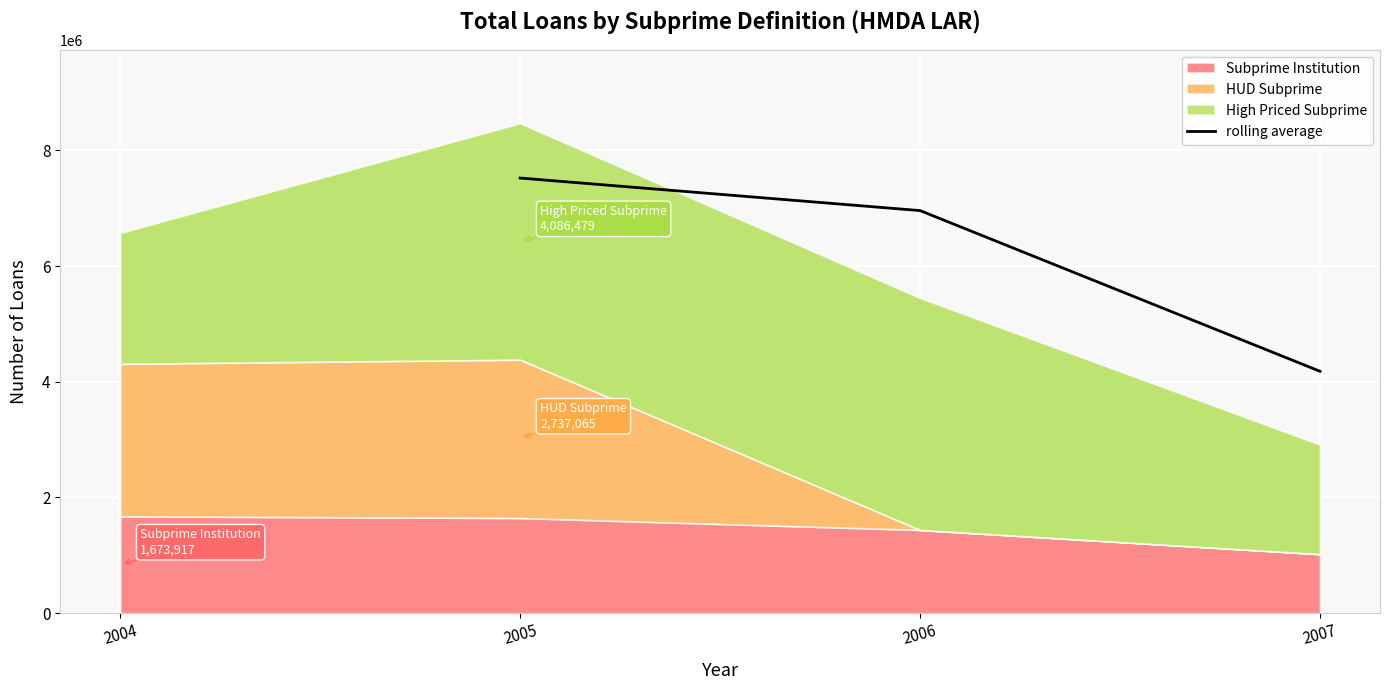

What is the minimum value for rolling average?

4181093.0